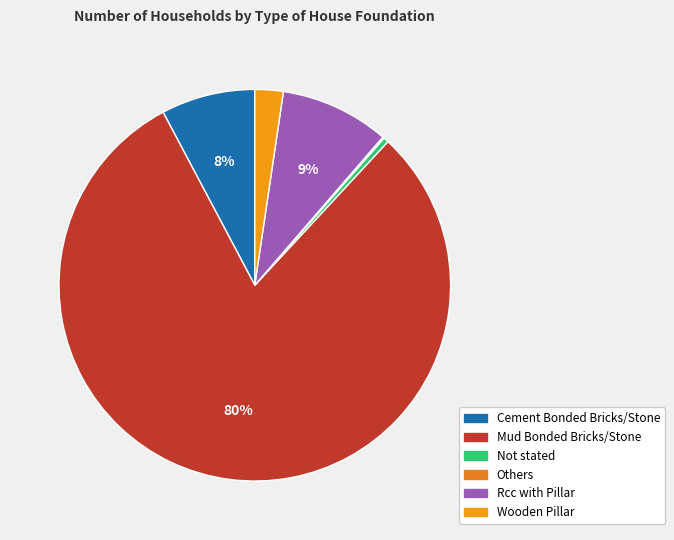

Rank the categories by value from highest to lowest.

Mud Bonded Bricks/Stone, Rcc with Pillar, Cement Bonded Bricks/Stone, Wooden Pillar, Not stated, Others